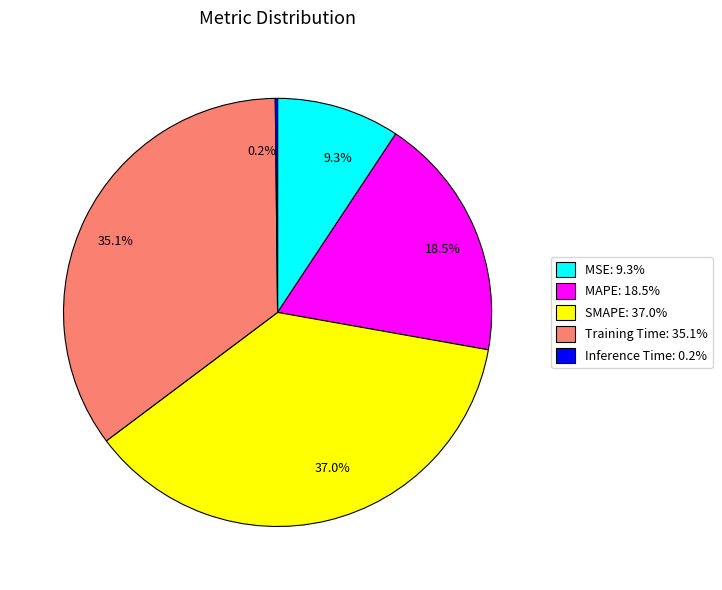

What portion of the pie excludes Training Time: 35.1%?

64.9%